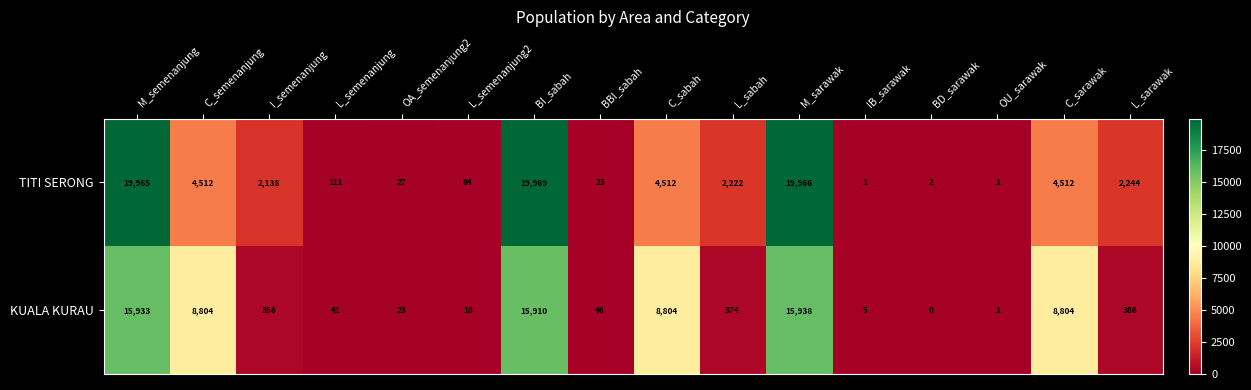

What is the total value across all series at L_sarawak?

2630